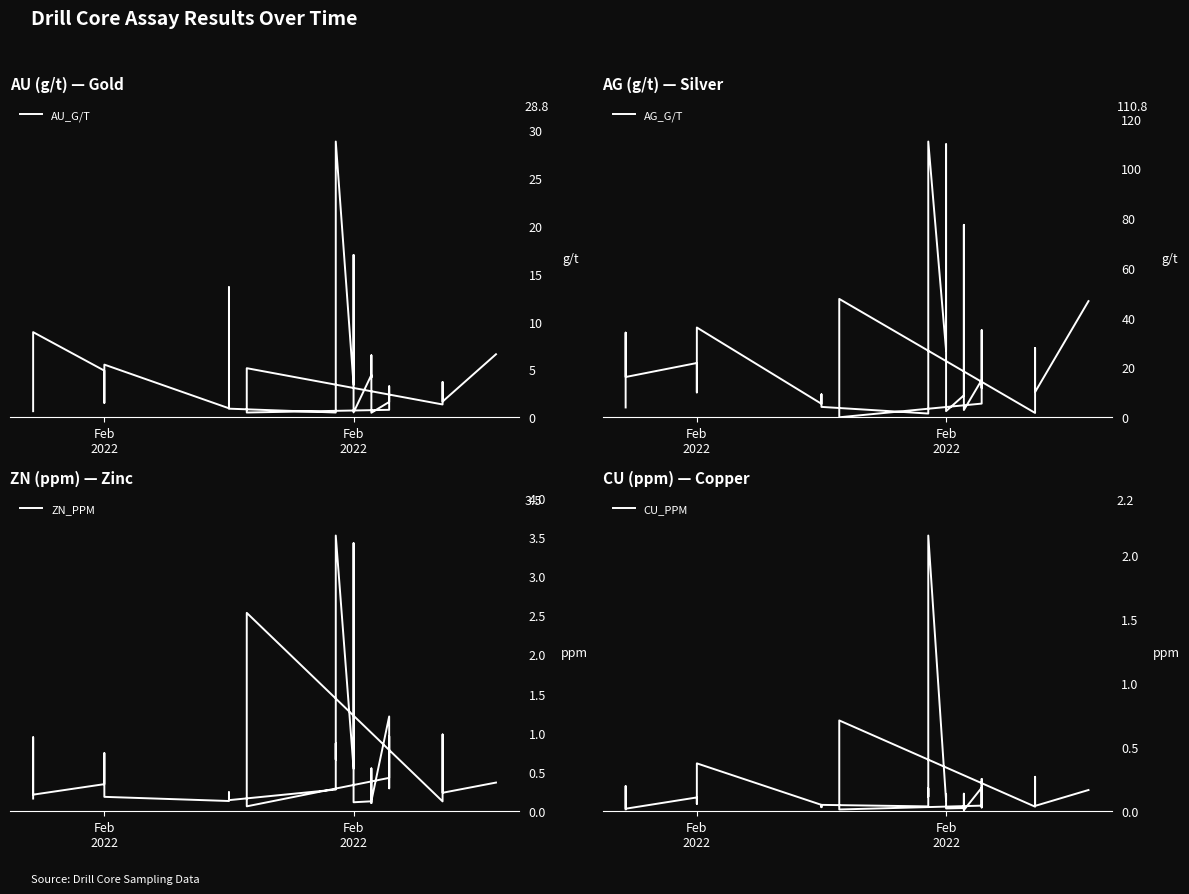

In AU_G/T, how many points are higher than both neighbors (excluding endpoints)?

10